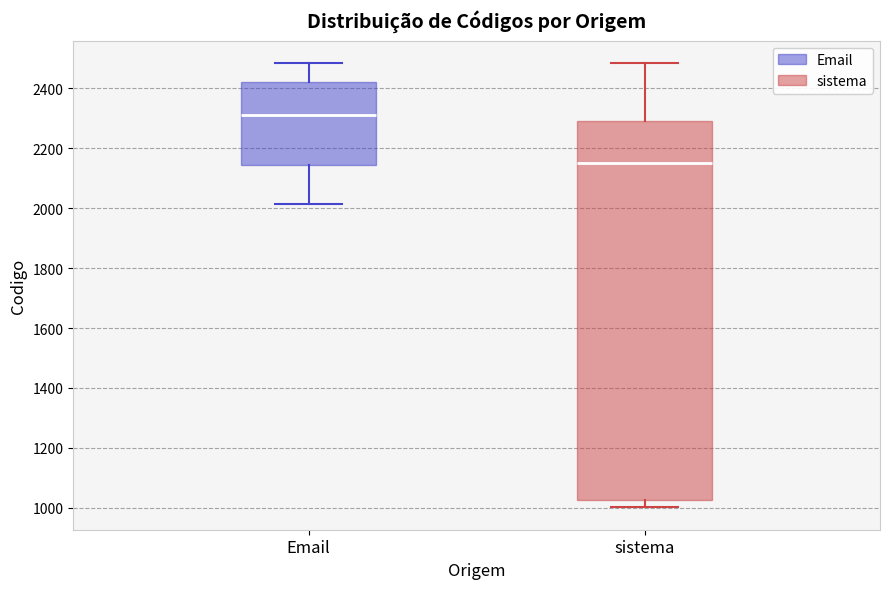

Reading left to right, transcribe this box plot: for each box, give where its median line is, the range the box spans, and where its two whiskers end, as read against the y-axis. The values are not printed on the chart, so give them approximately, as read against the axis.

Email: median 2320, box 2140 to 2420, whiskers 2020 to 2480
sistema: median 2160, box 1020 to 2300, whiskers 1000 to 2480